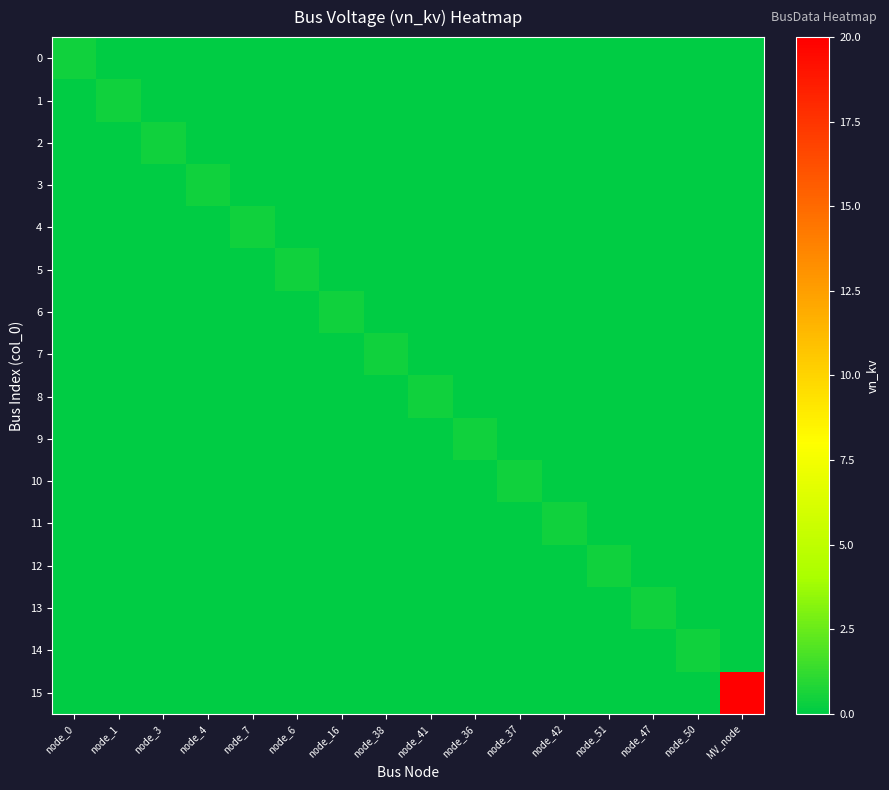

Which label corresponds to the largest value in the chart?

MV_node